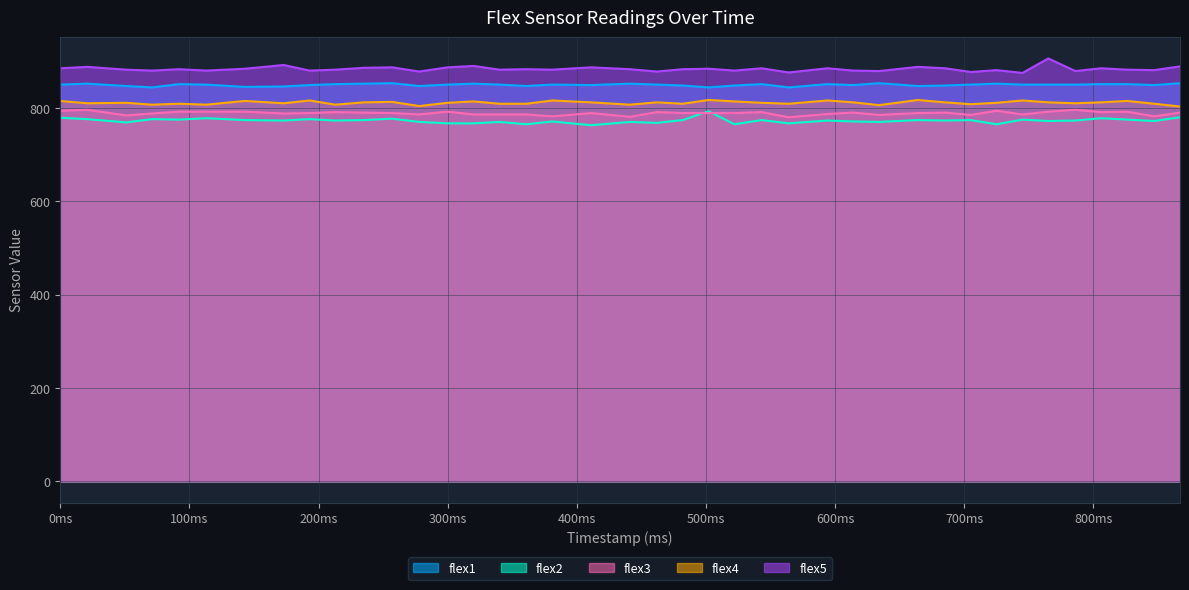

At which category does flex1 reach its first local valley?

71